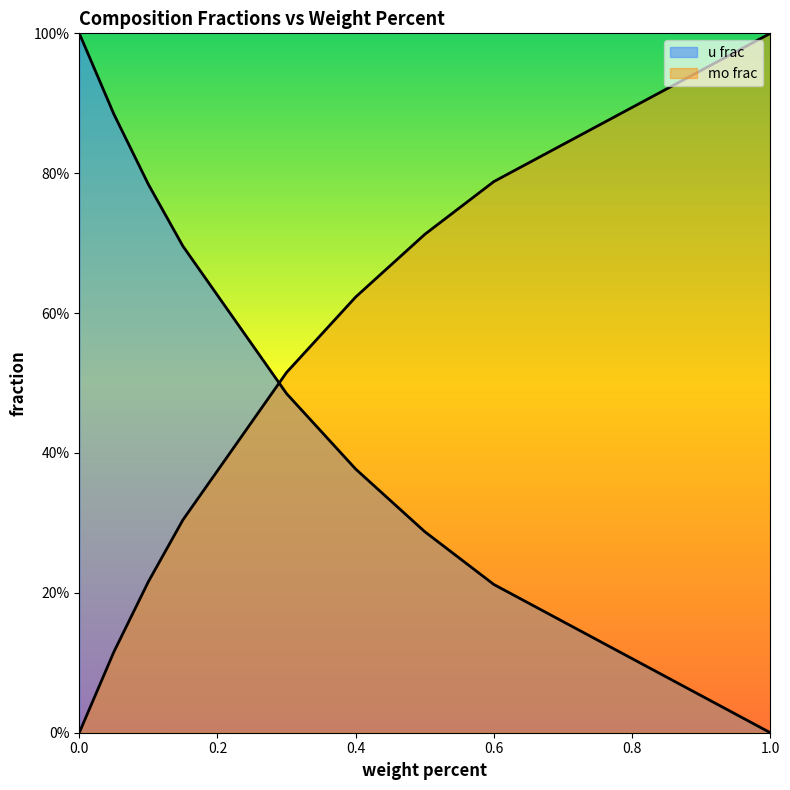

Rank the categories by u frac value from lowest to highest.

1, 0.6, 0.5, 0.4, 0.3, 0.15, 0.1, 0.05, 0